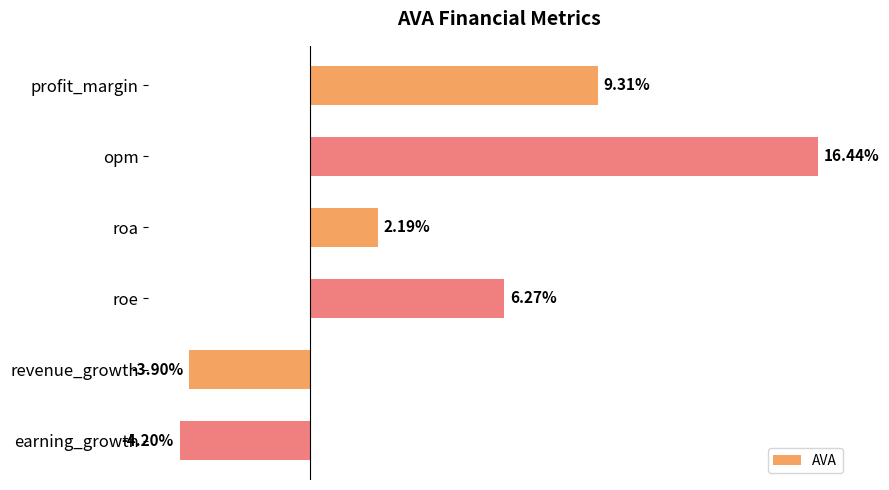

Which has a higher value, roe or roa?

roe